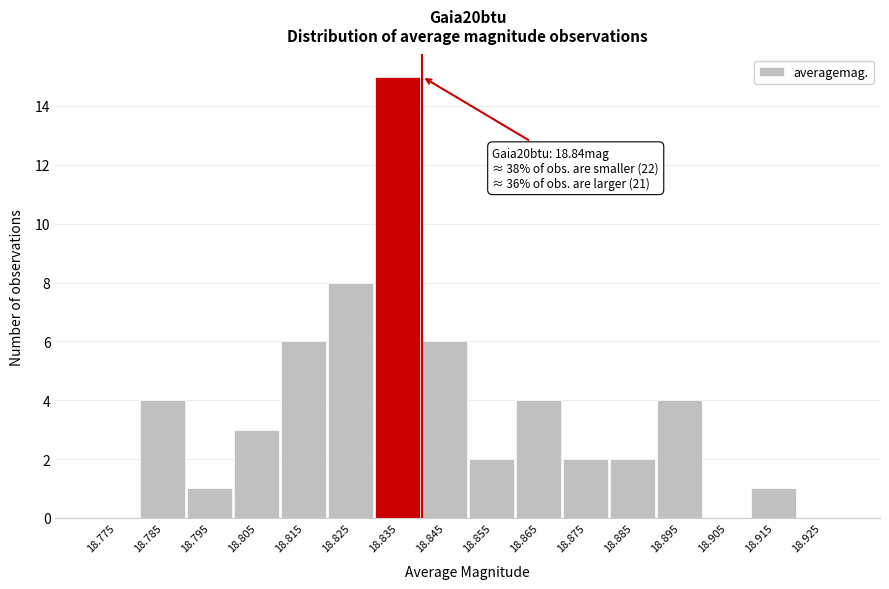

Reading left to right, transcribe all the data shown in this chart.

18.775=0	18.785=4	18.795=1	18.805=3	18.815=6	18.825=8	18.835=15	18.845=6	18.855=2	18.865=4	18.875=2	18.885=2	18.895=4	18.905=0	18.915=1	18.925=0